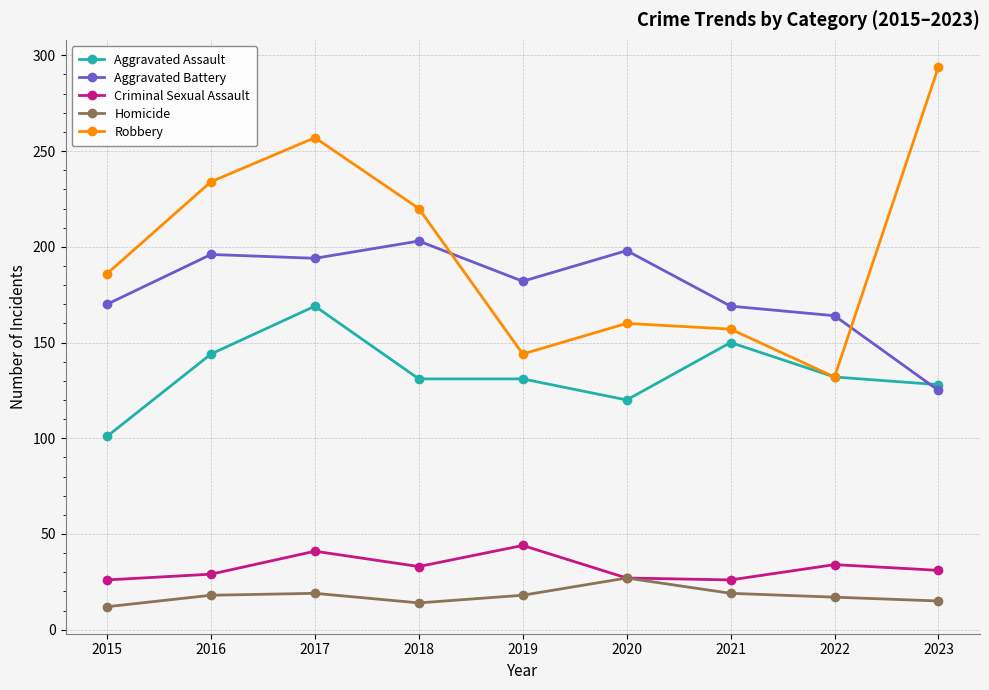

List the series in order of their peak value, highest first.

Robbery, Aggravated Battery, Aggravated Assault, Criminal Sexual Assault, Homicide